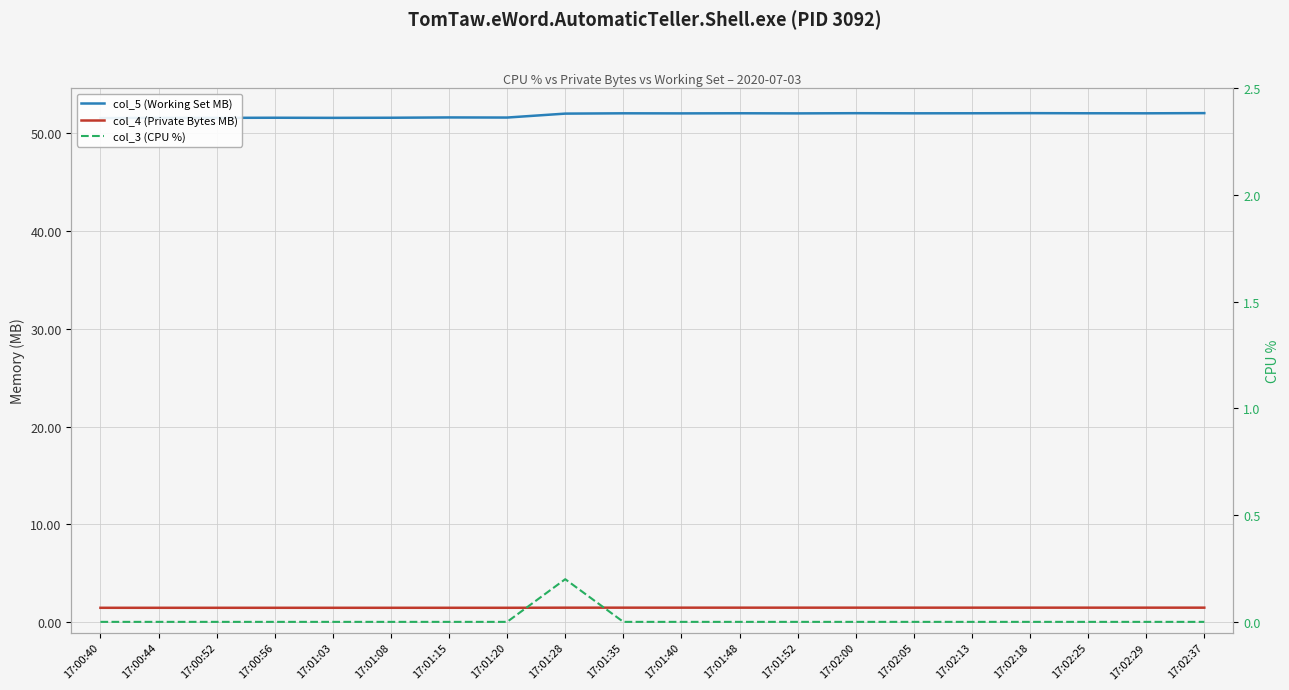

True or false: col_4 (Private Bytes MB) and col_3 (CPU %) intersect in this chart.

False